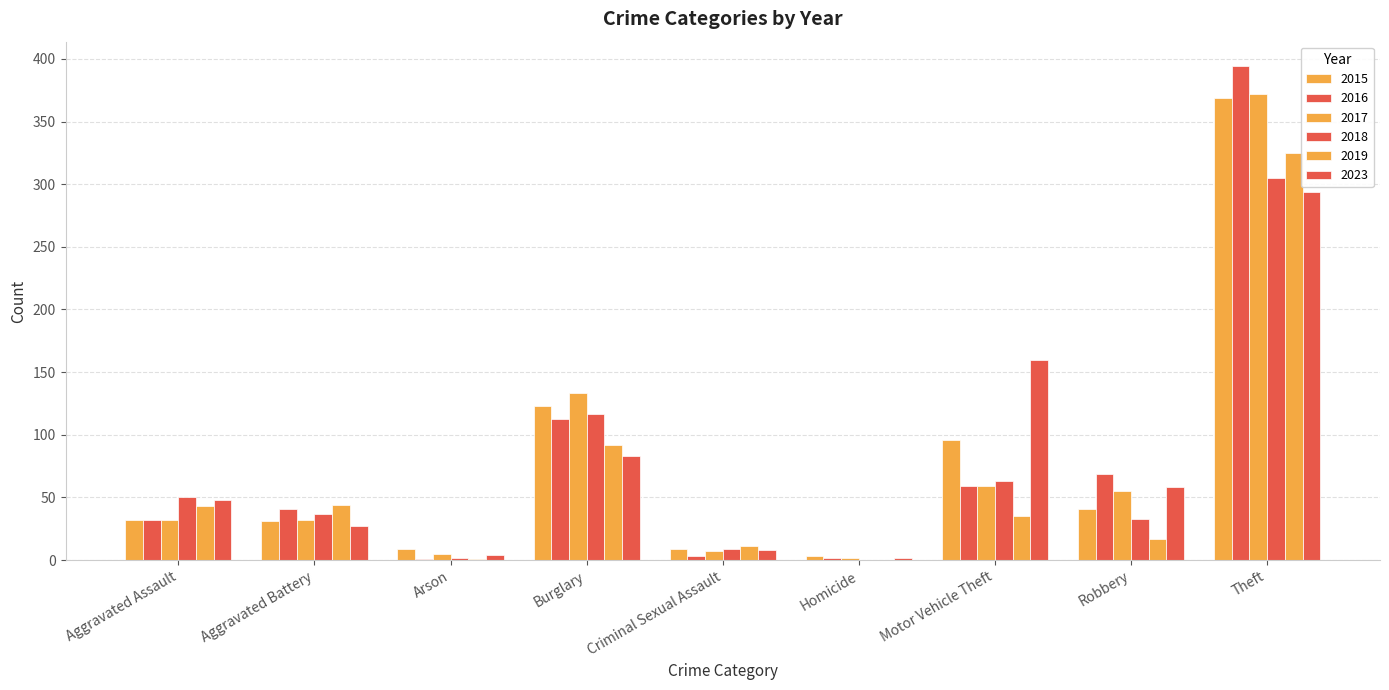

Which label corresponds to the smallest value in the chart?

Homicide